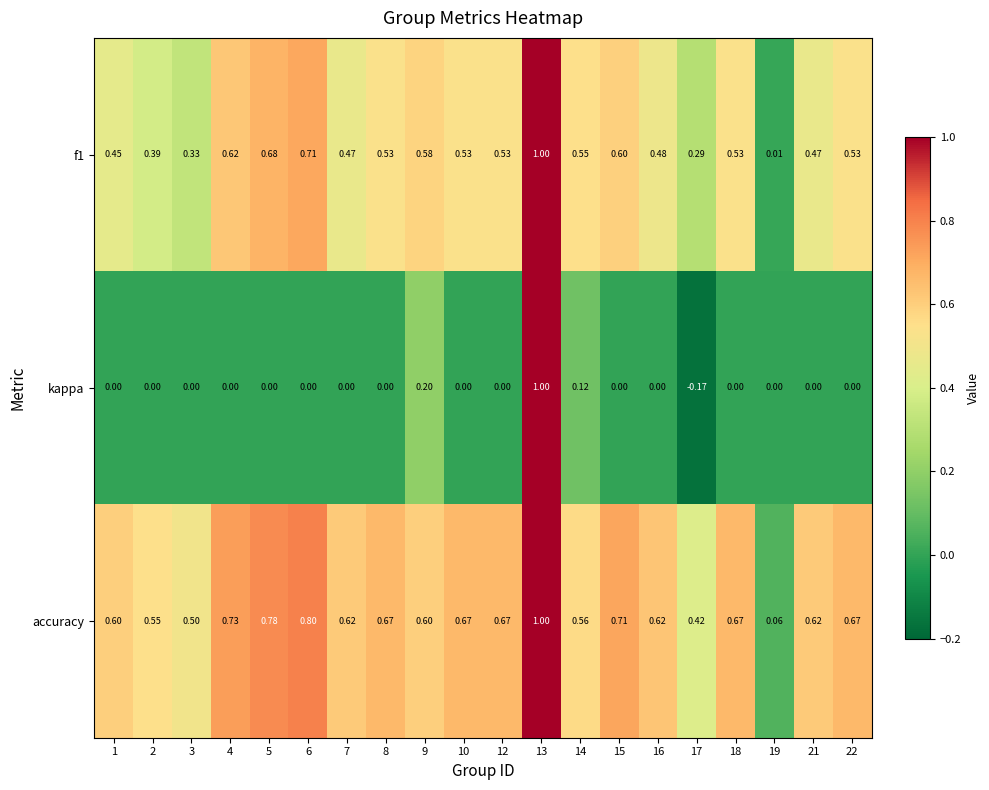

Which series has the largest range (max minus min)?

kappa